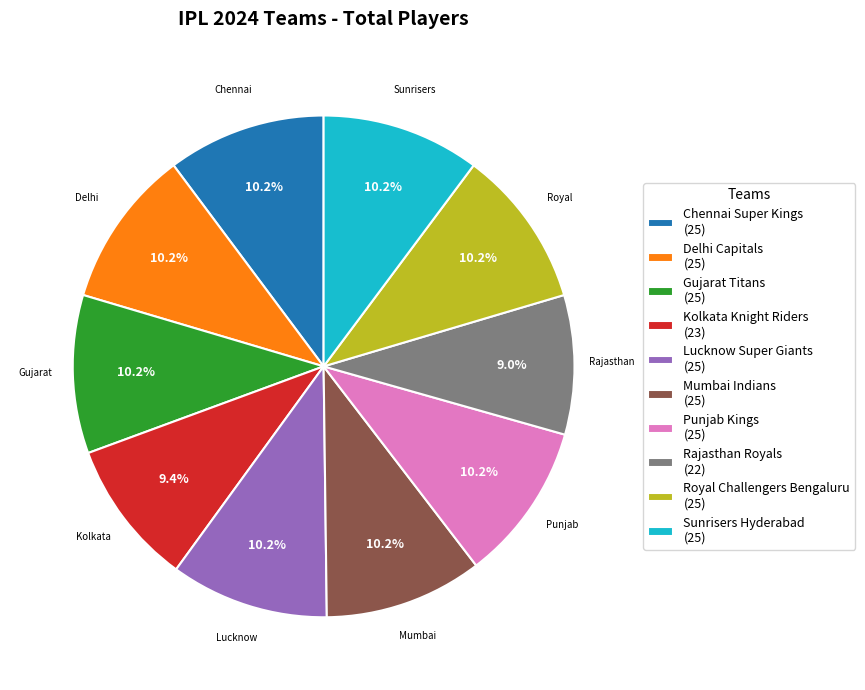

Do Rajasthan Royals (22) and Kolkata Knight Riders (23) together represent more than half of the pie?

No